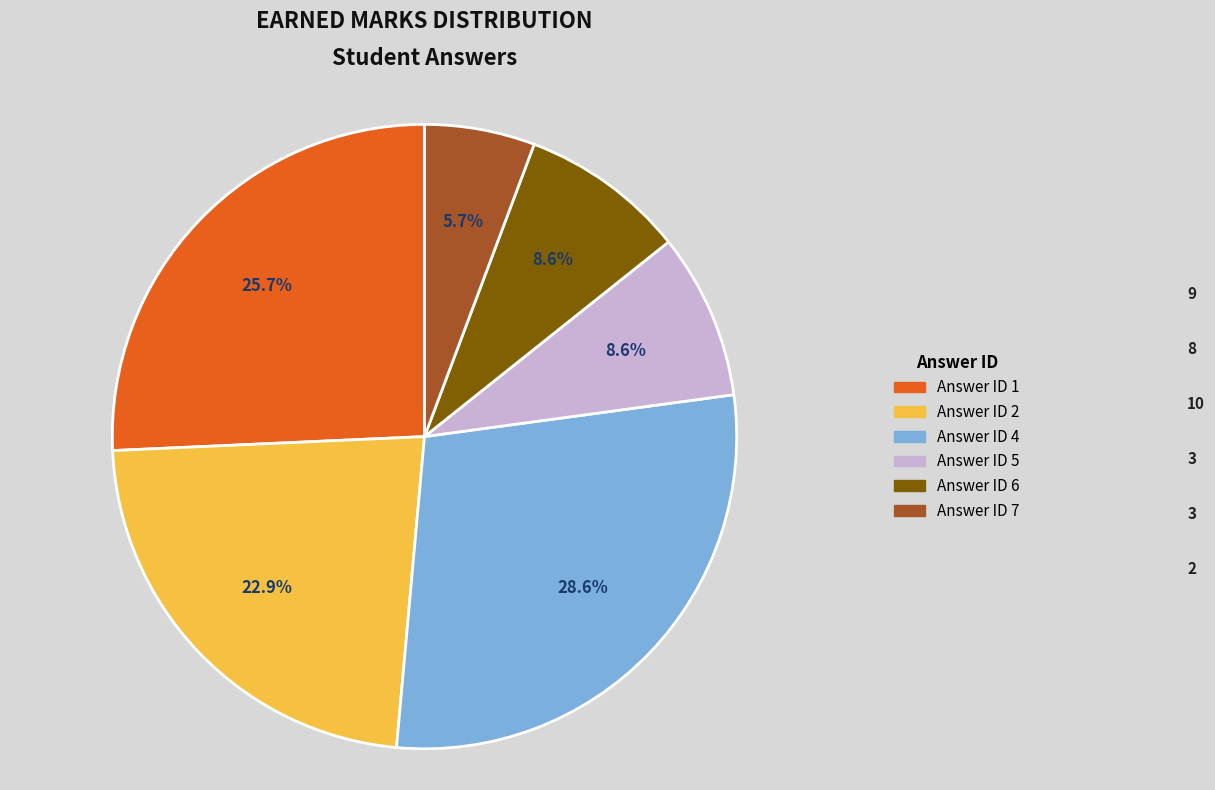

How many segments does this pie chart have?

6